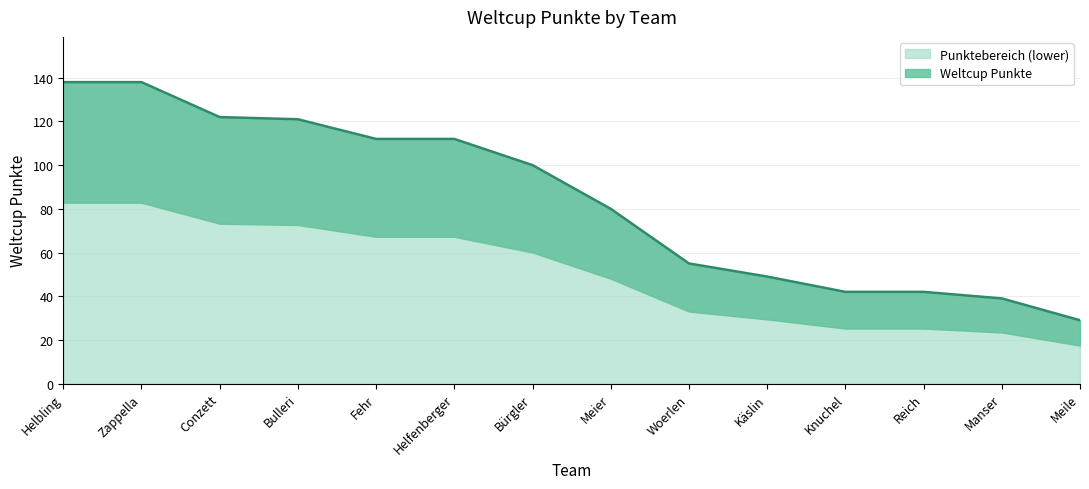

What is the value of the 11th point from the left?

42